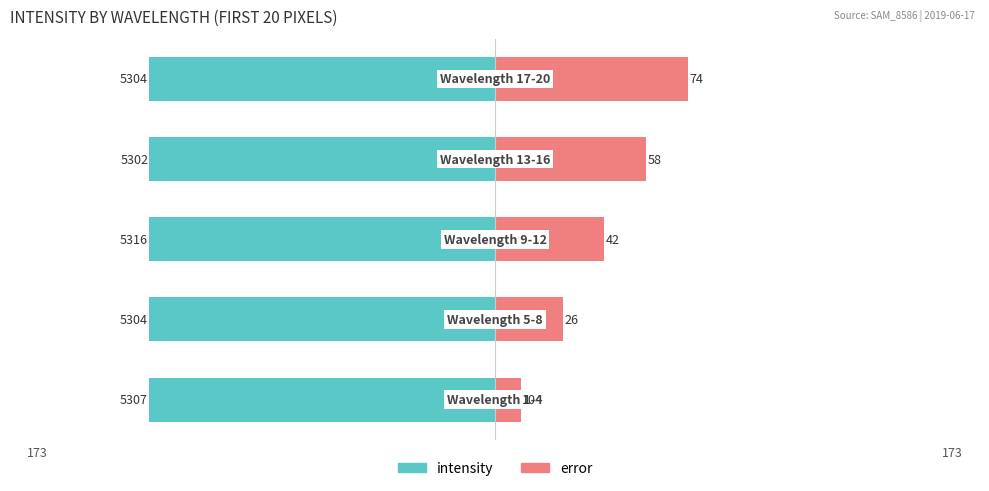

How many data points in error are less than 42?

2